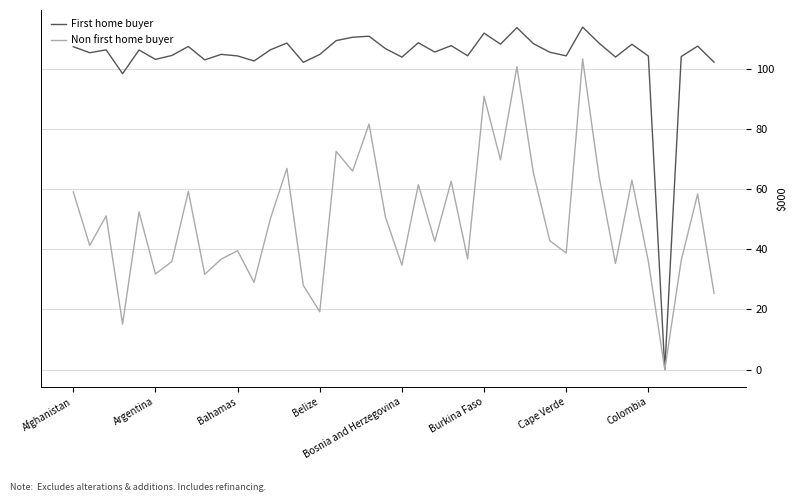

How many distinct data groups are displayed?

2